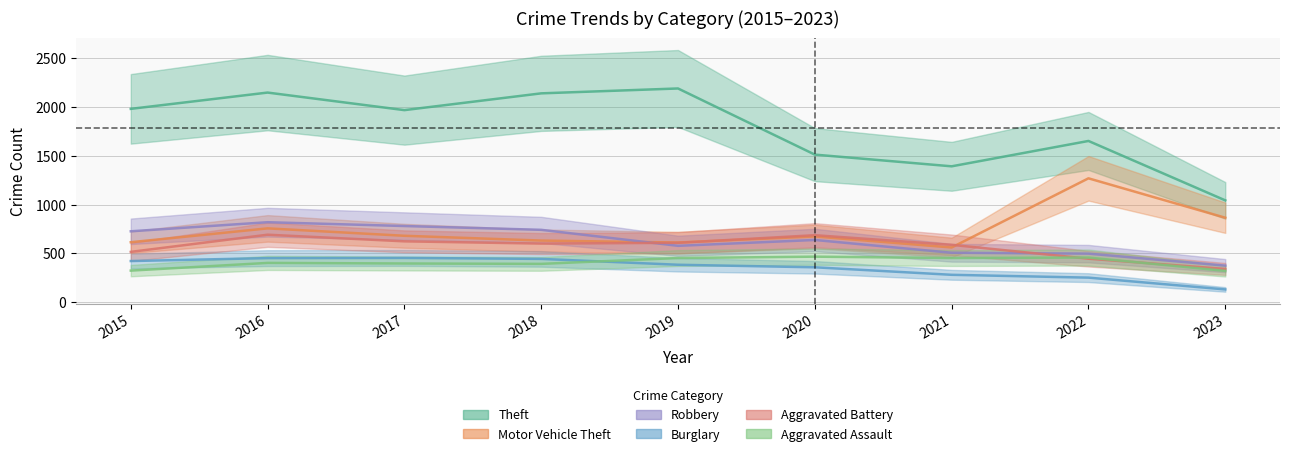

What are all the series names shown in the legend?

Theft, Motor Vehicle Theft, Robbery, Burglary, Aggravated Battery, Aggravated Assault